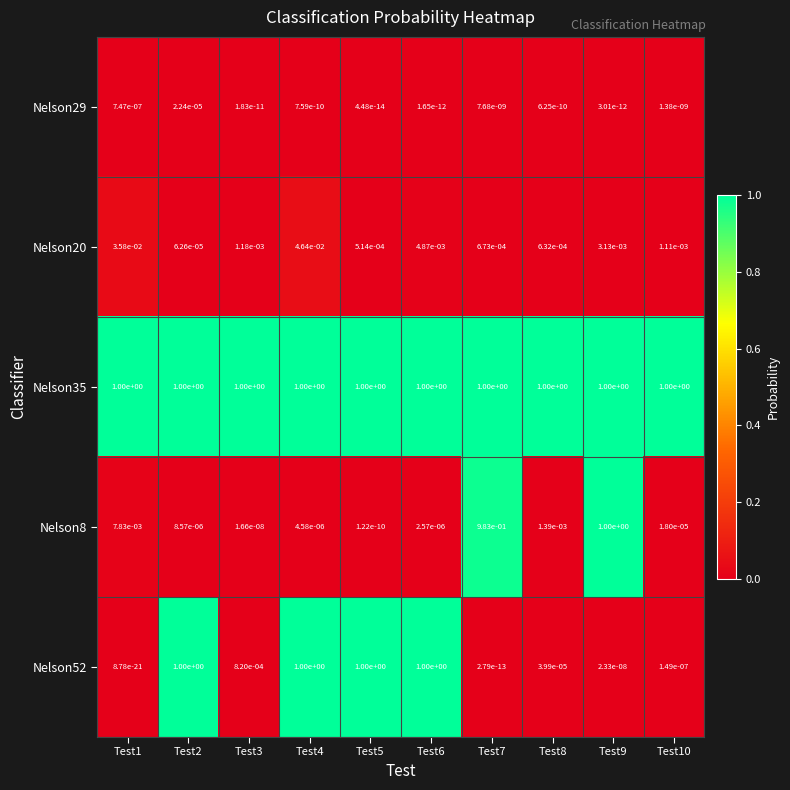

The value of Nelson35 at Test2 is 1.0. True or false?

True